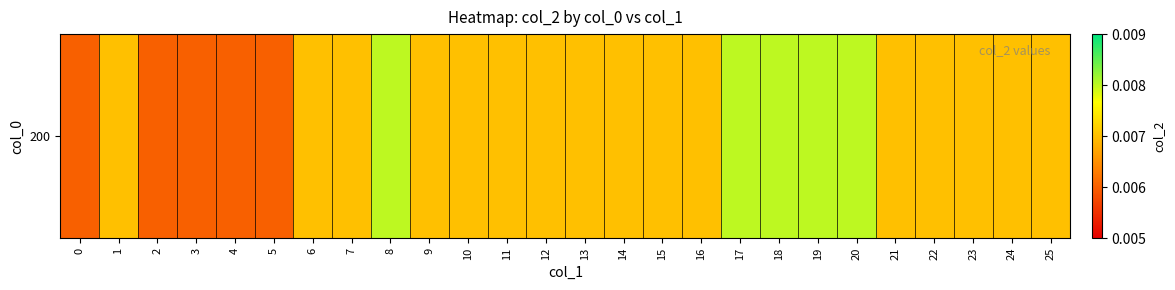

List the labels in order of value, smallest first.

0, 2, 3, 4, 5, 1, 6, 7, 9, 10, 11, 12, 13, 14, 15, 16, 21, 22, 23, 24, 25, 8, 17, 18, 19, 20